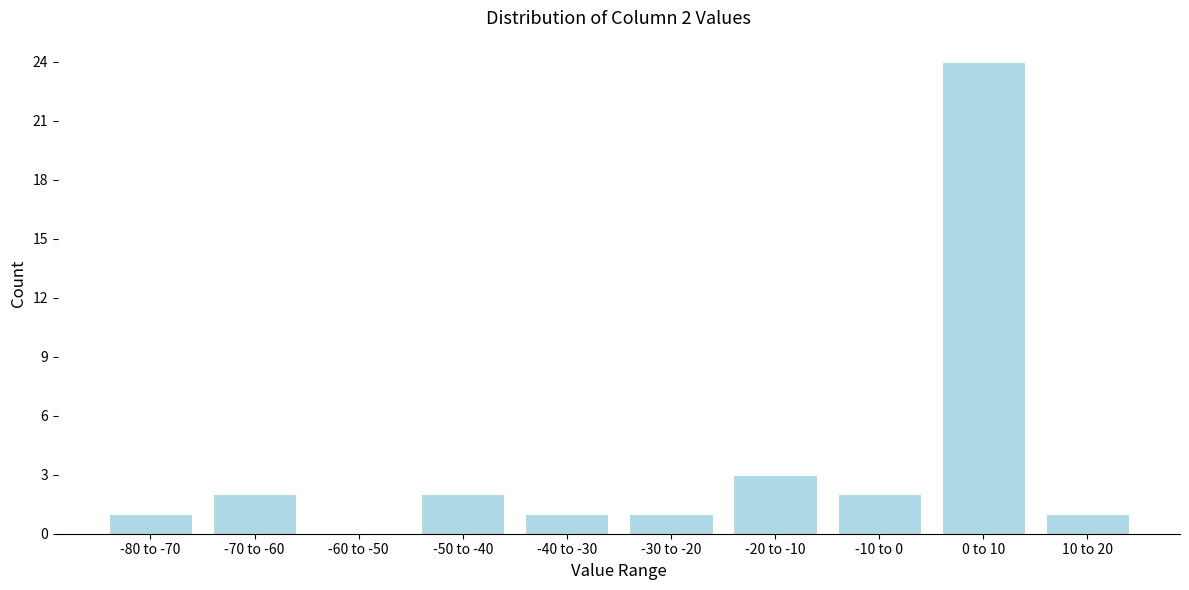

Reading right to left, list all the values displayed in this chart.

10 to 20=1	0 to 10=24	-10 to 0=2	-20 to -10=3	-30 to -20=1	-40 to -30=1	-50 to -40=2	-60 to -50=0	-70 to -60=2	-80 to -70=1